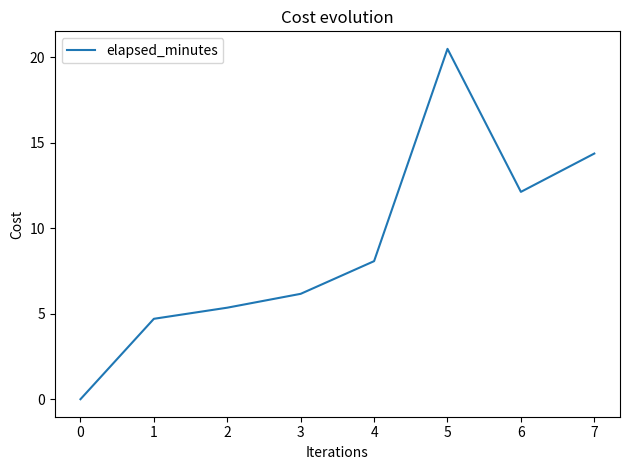

What is the greatest value displayed?

20.5